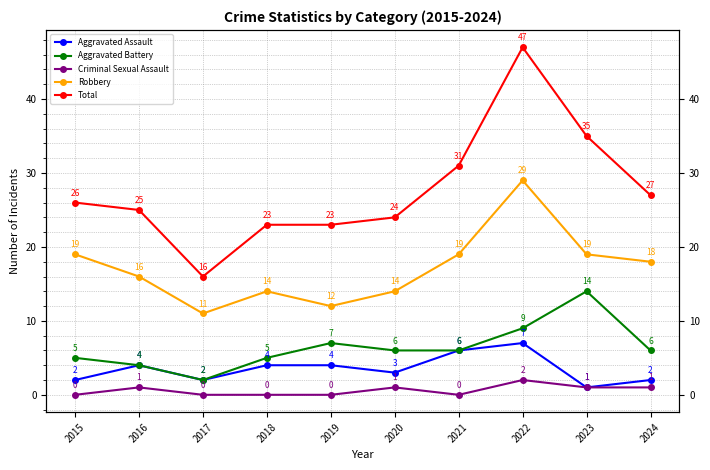

What is the difference between the maximum and minimum values in the Robbery series?

18